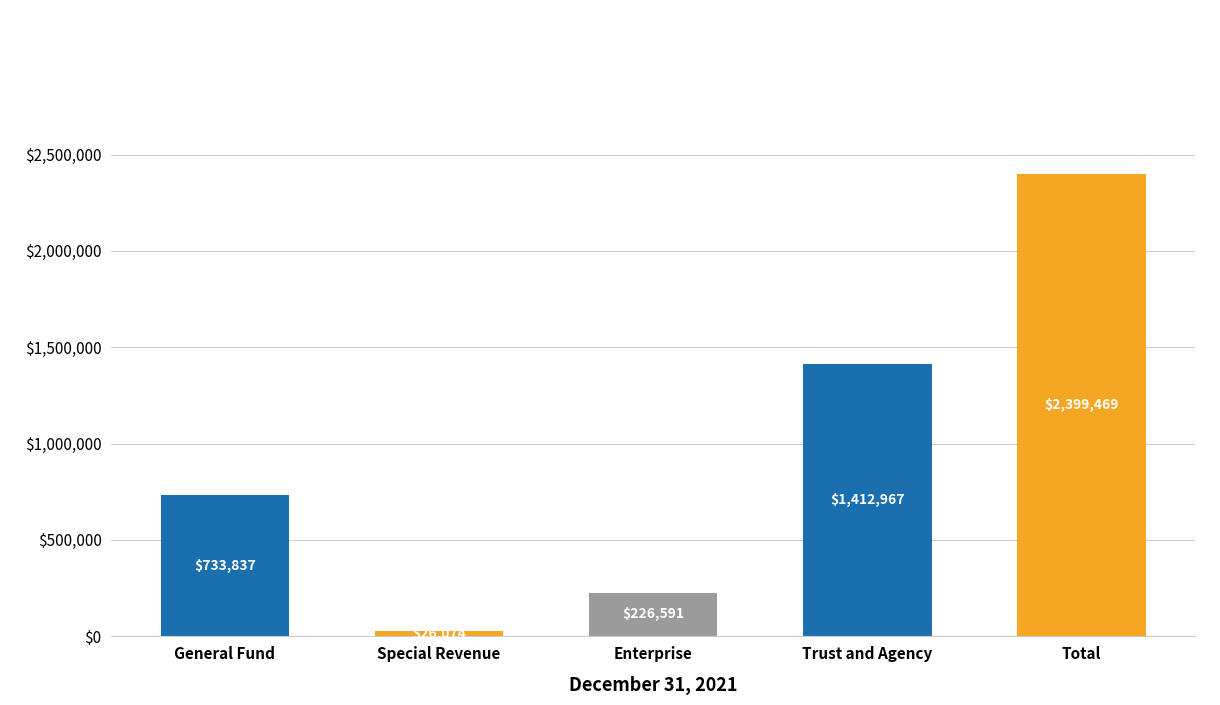

Read the value at General Fund.

733837